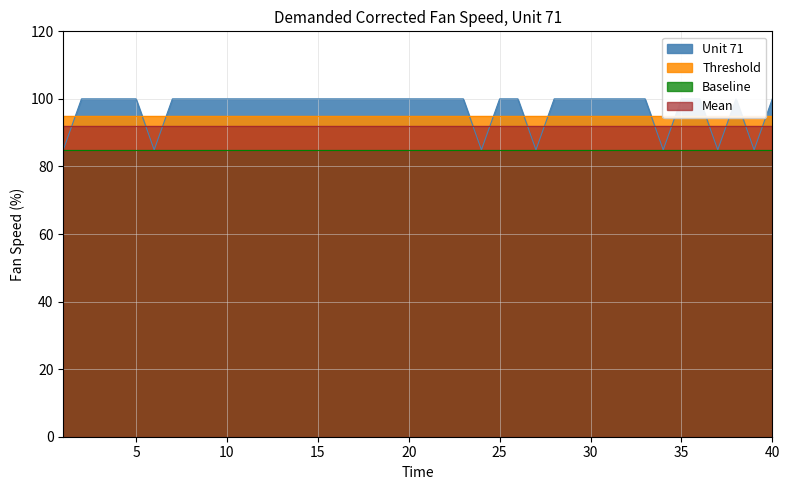

Between 32 and 18, which is larger?

32